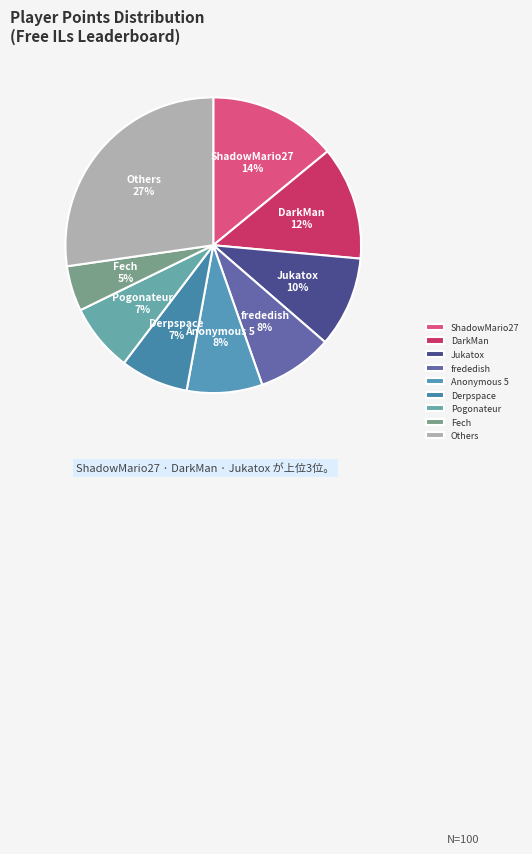

Which slice is the largest?

Others